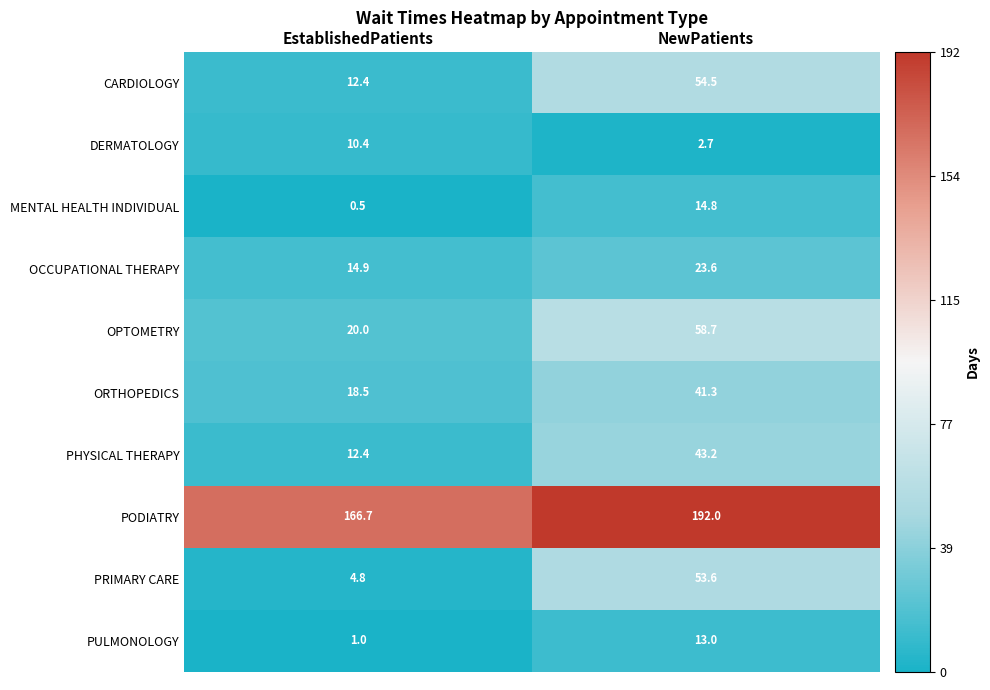

What is the sum of all PHYSICAL THERAPY values?

55.6